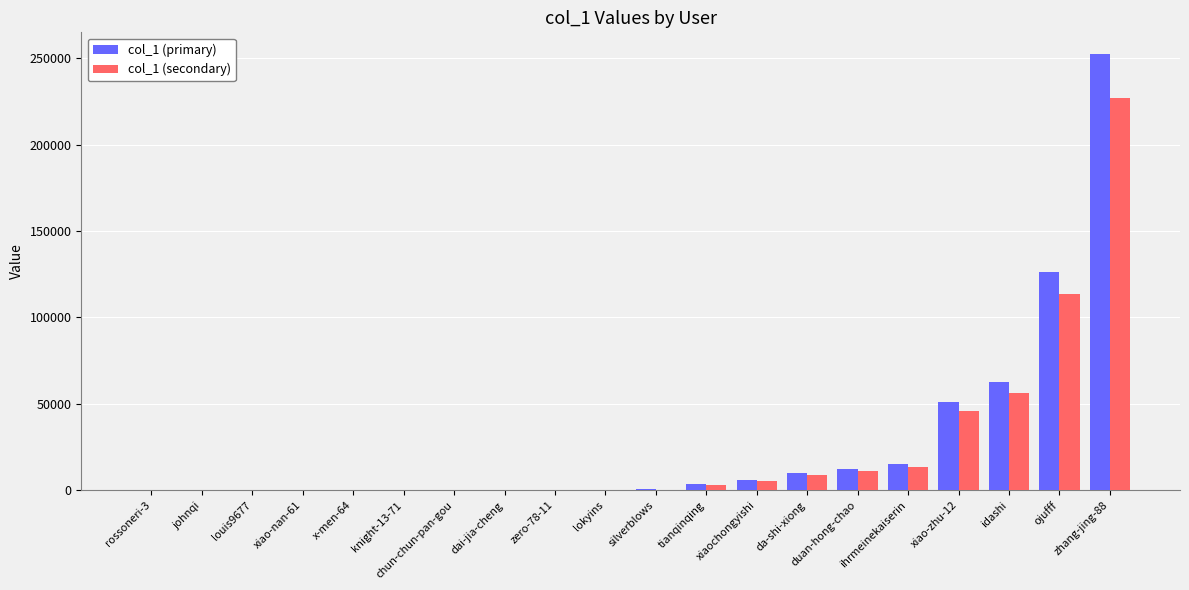

The value of col_1 (secondary) at idashi is 56174.4. True or false?

True